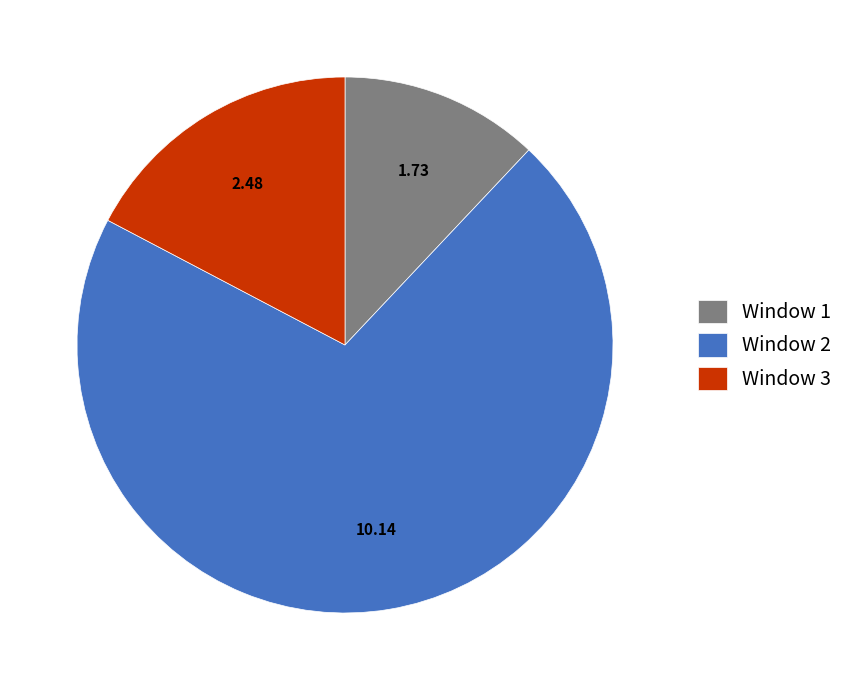

Combined, do Window 1 and Window 2 account for over 50%?

Yes